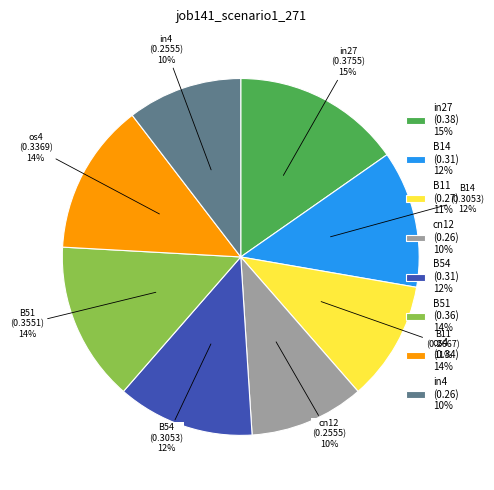

Between B11 and B14, which is larger?

B14